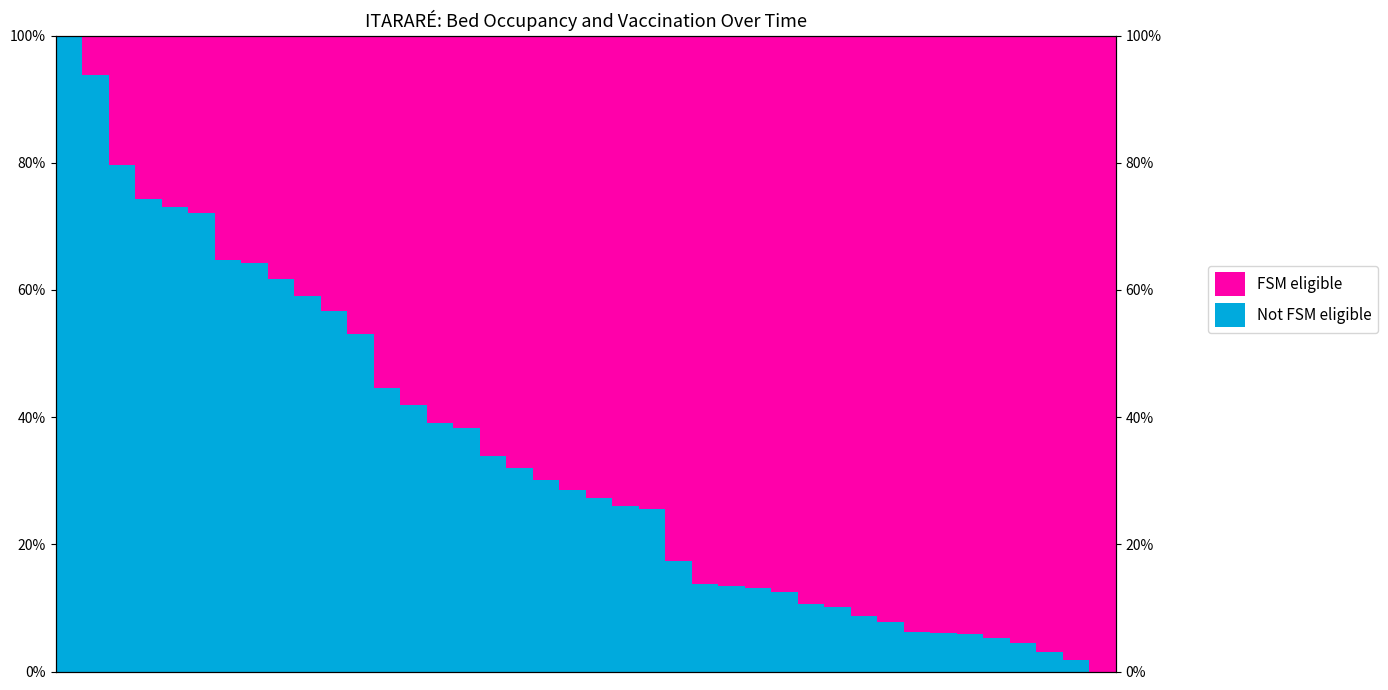

Rank the categories by Not FSM eligible value from lowest to highest.

39, 38, 37, 36, 35, 34, 33, 32, 31, 30, 29, 28, 27, 26, 25, 24, 23, 22, 21, 20, 19, 18, 17, 16, 15, 14, 13, 12, 11, 10, 9, 8, 7, 6, 5, 4, 3, 2, 1, 0